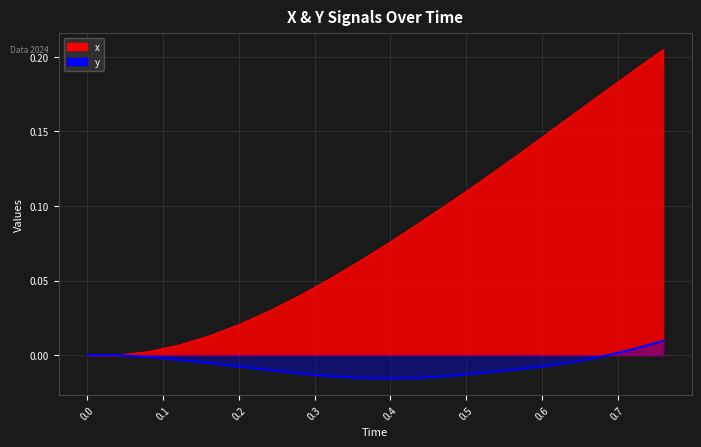

Is it true that the value at 0.8 is -0.0?

False